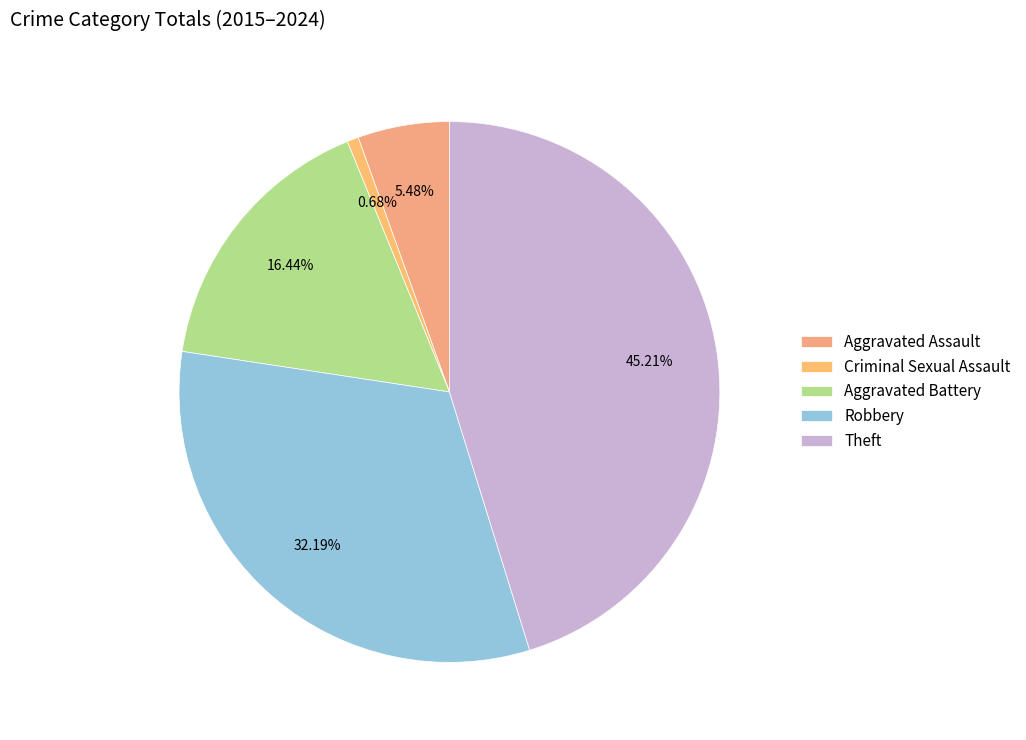

How many segments does this pie chart have?

5